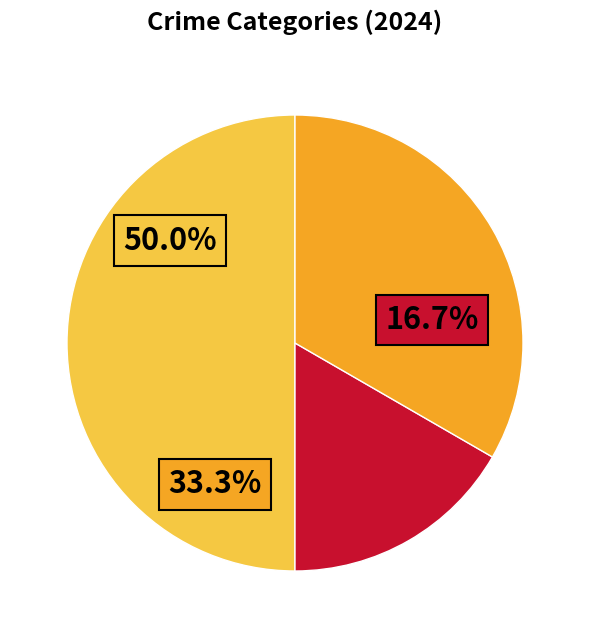

What is the change in value from Aggravated Battery to Robbery?

+1